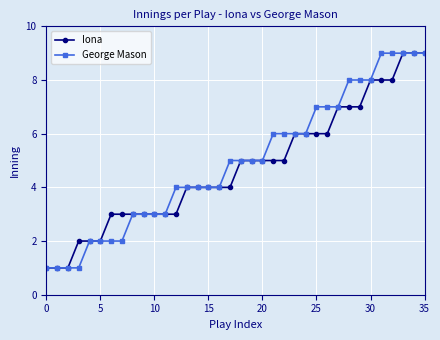

What is the maximum value shown in the chart?

9